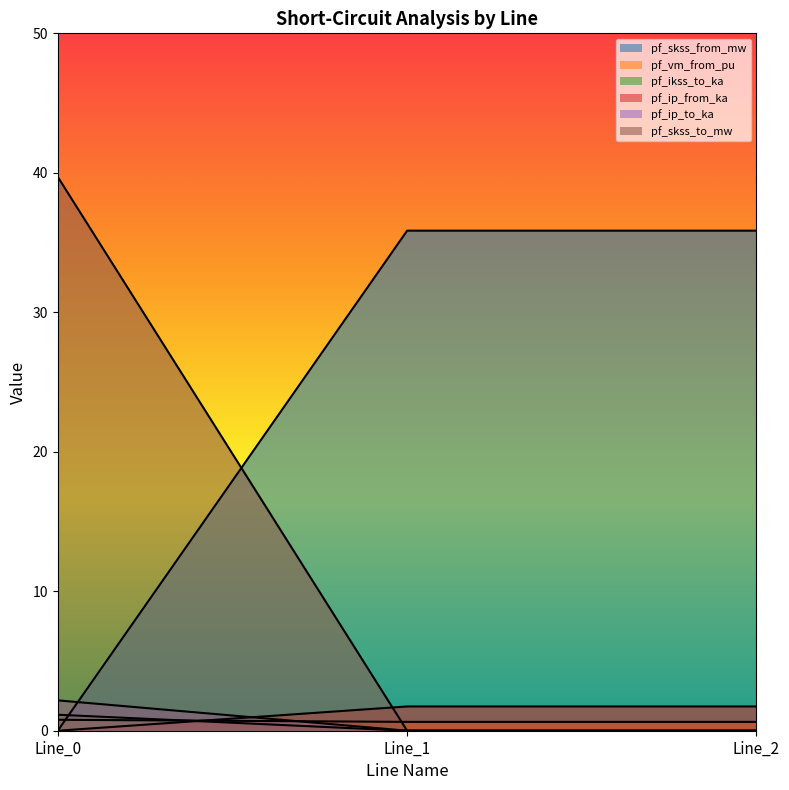

Rank the series at Line_2 from highest to lowest value.

pf_ikss_to_ka, pf_ip_to_ka, pf_ip_from_ka, pf_skss_from_mw, pf_vm_from_pu, pf_skss_to_mw